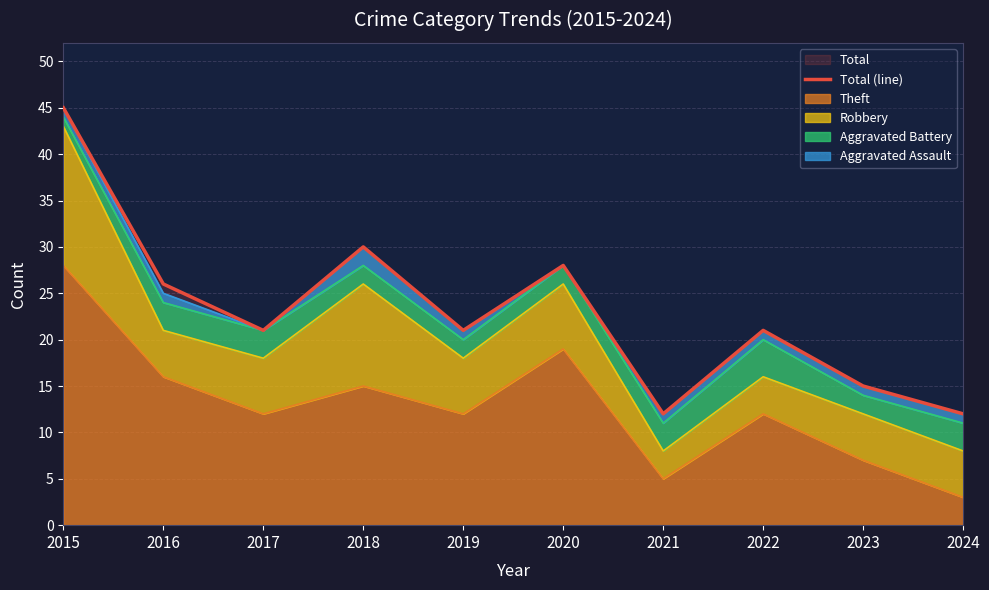

What value does the data have at 2017?

21